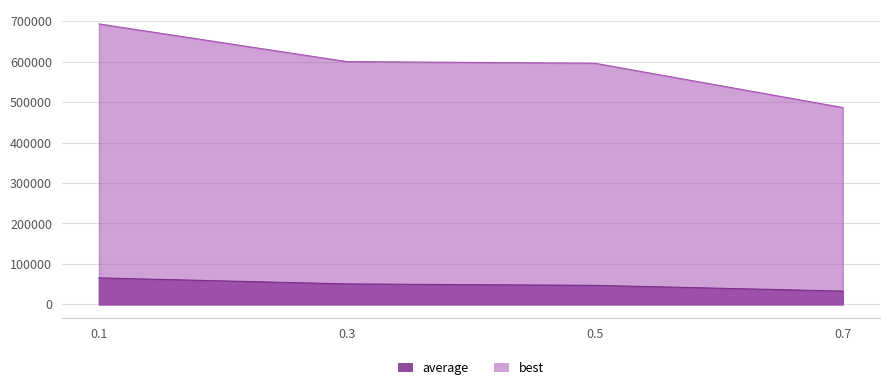

Which series has the largest range (max minus min)?

best